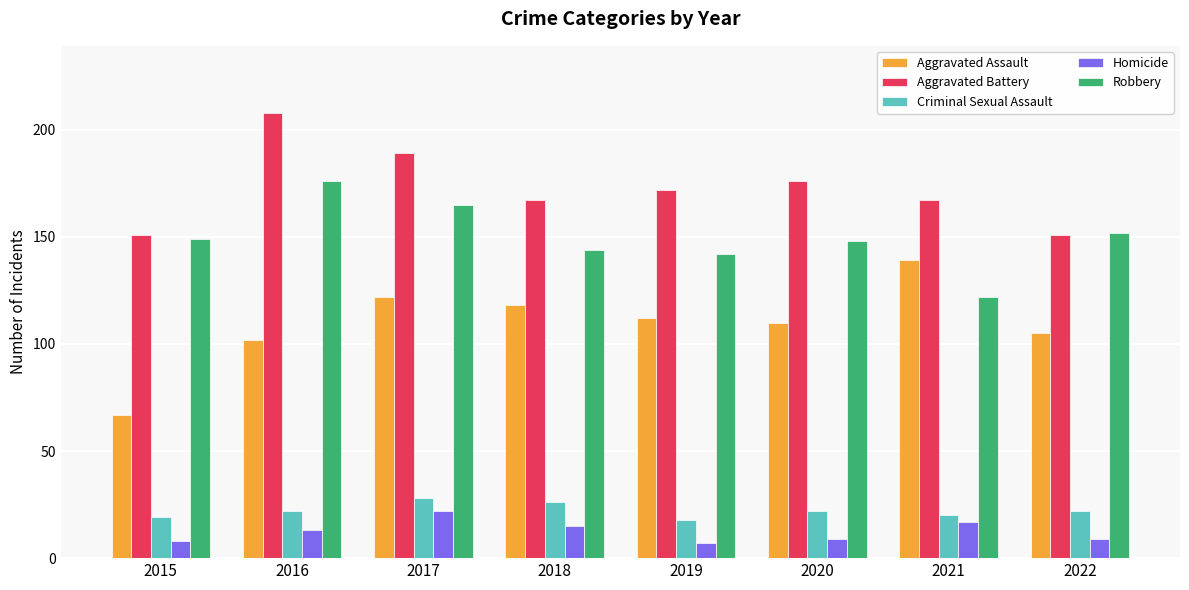

Between 2017 and 2022, which series saw the biggest shift?

Aggravated Battery